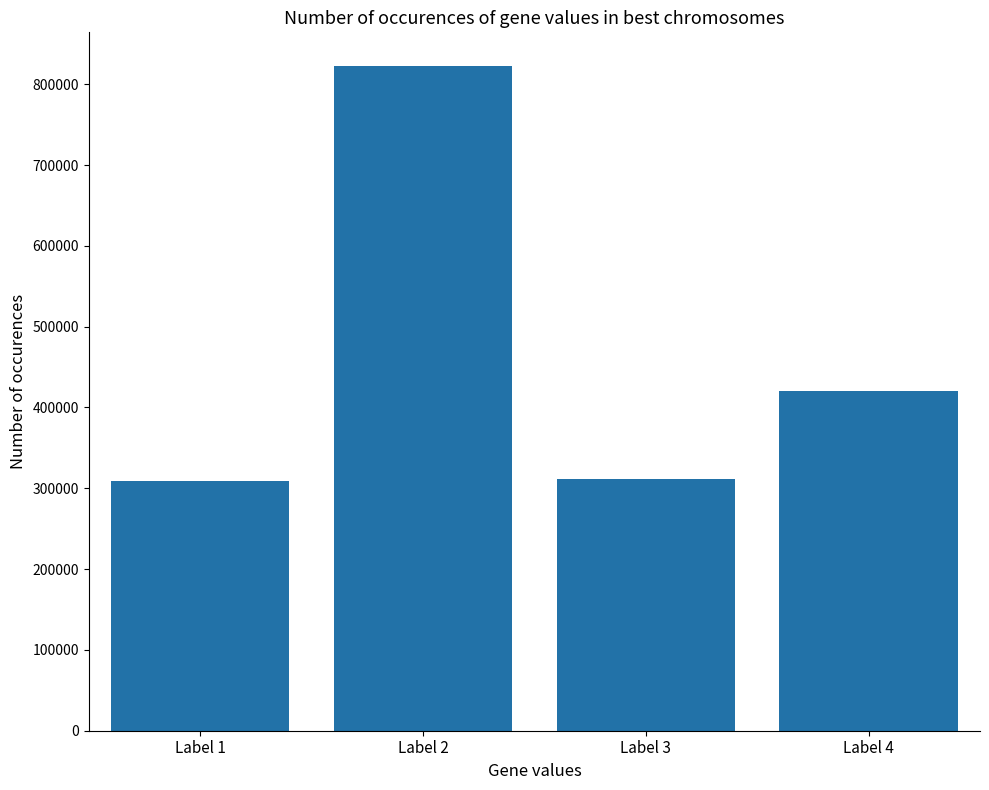

What is the difference between the second highest and minimum values?

110932